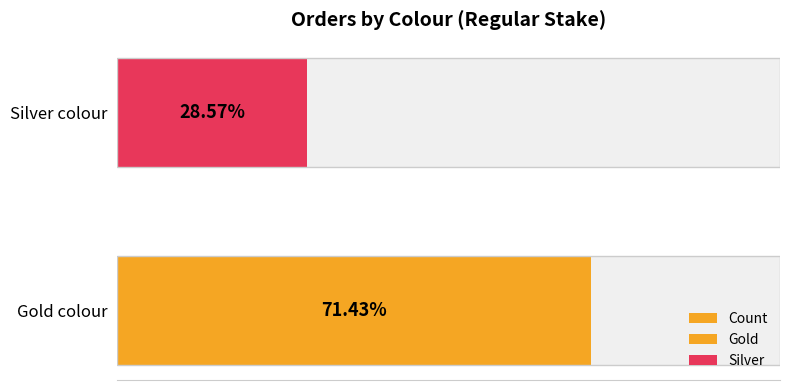

What is the minimum value shown in the chart?

2